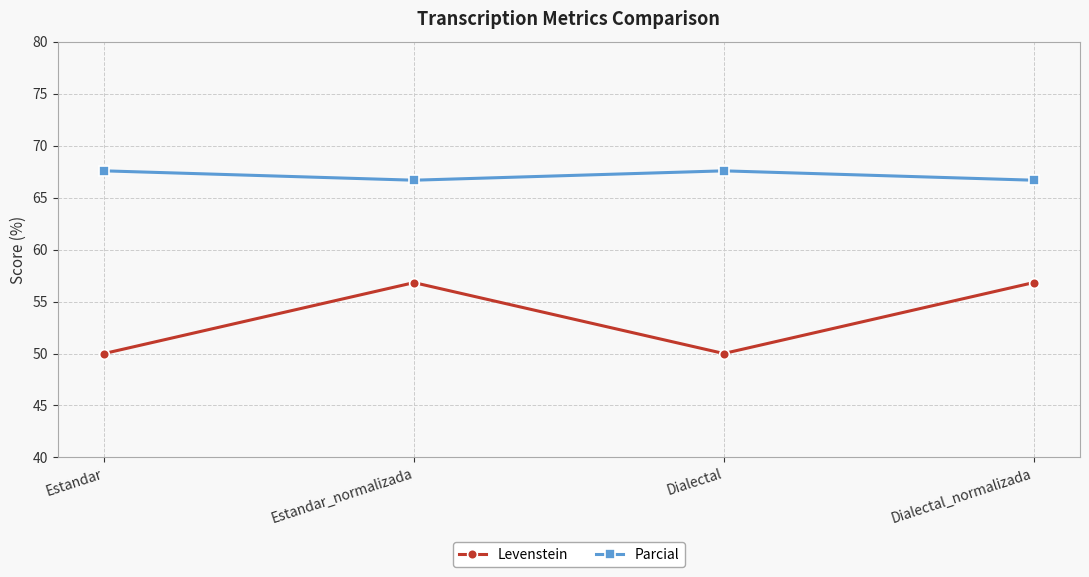

What is the greatest value displayed?

67.6